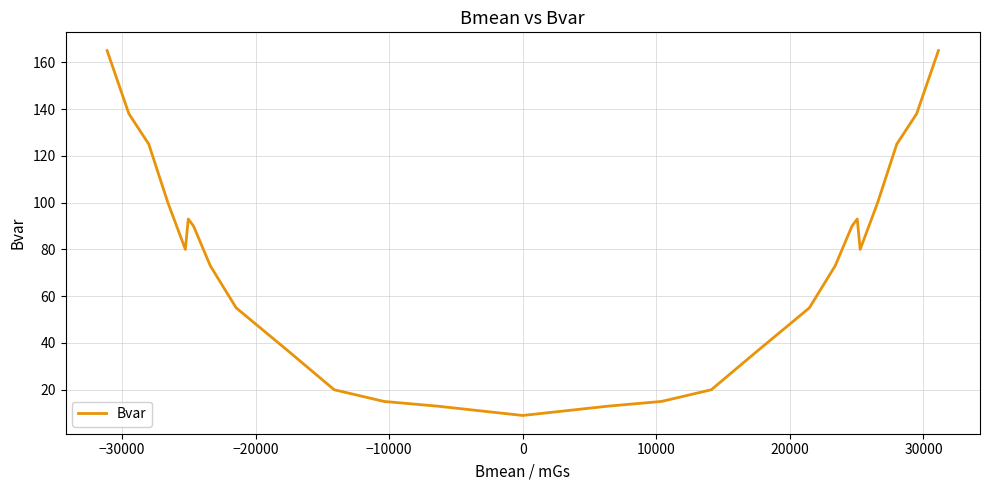

What is the difference between the maximum and minimum values?

156